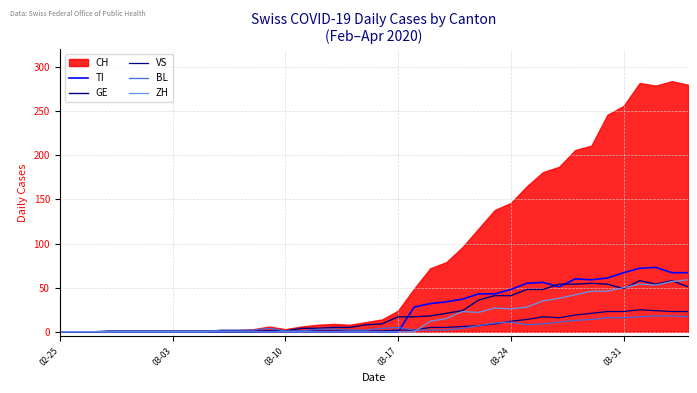

What is the difference between the maximum and minimum values in the GE series?

58